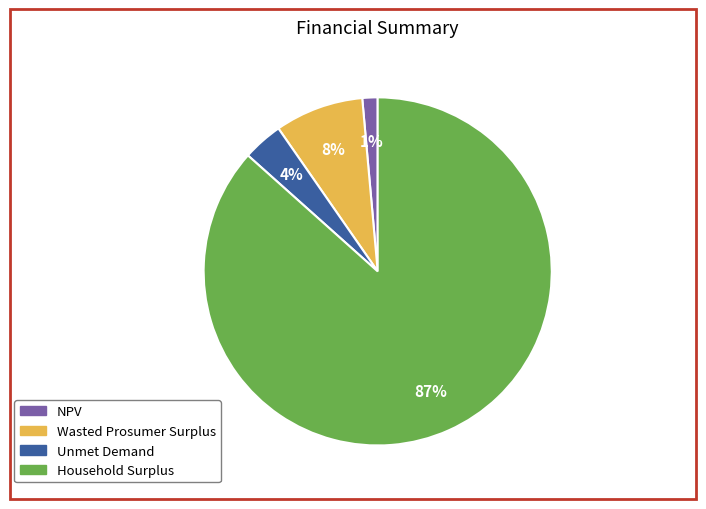

The NPV slice represents 1% of the pie. True or false?

True